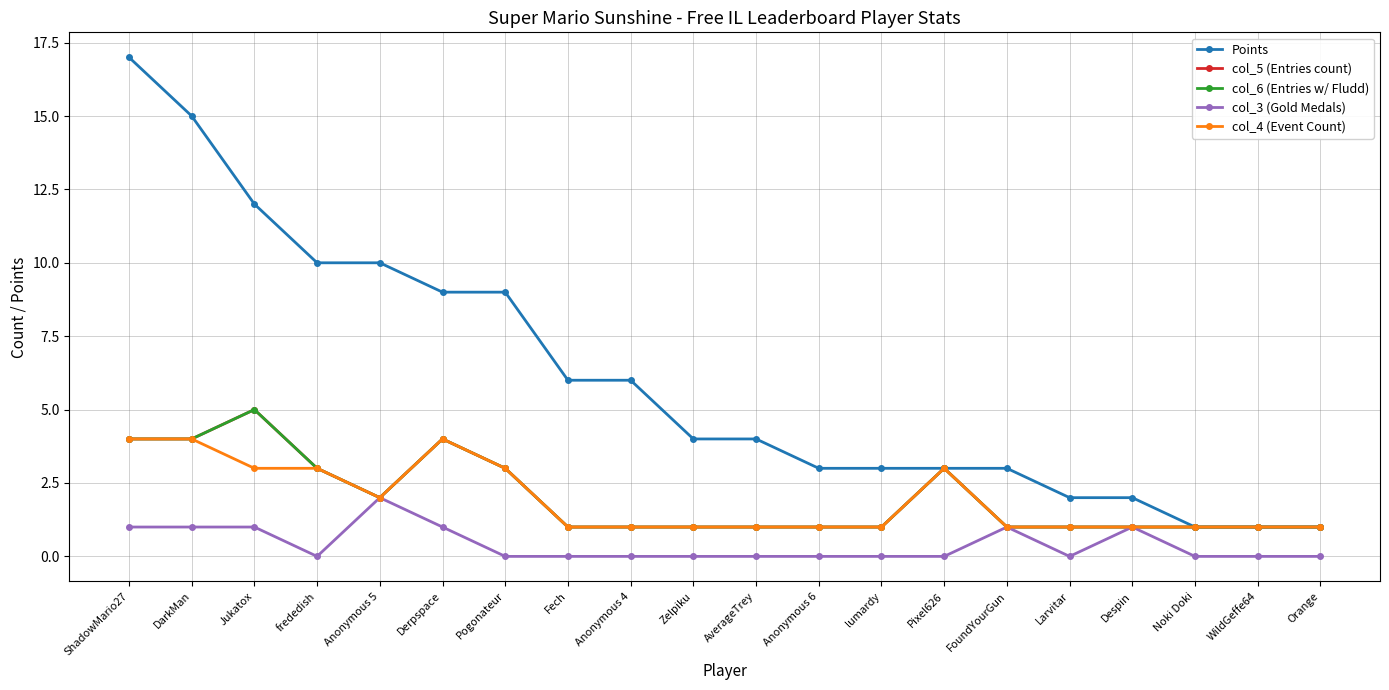

Is this an area chart (filled region under the line)?

No